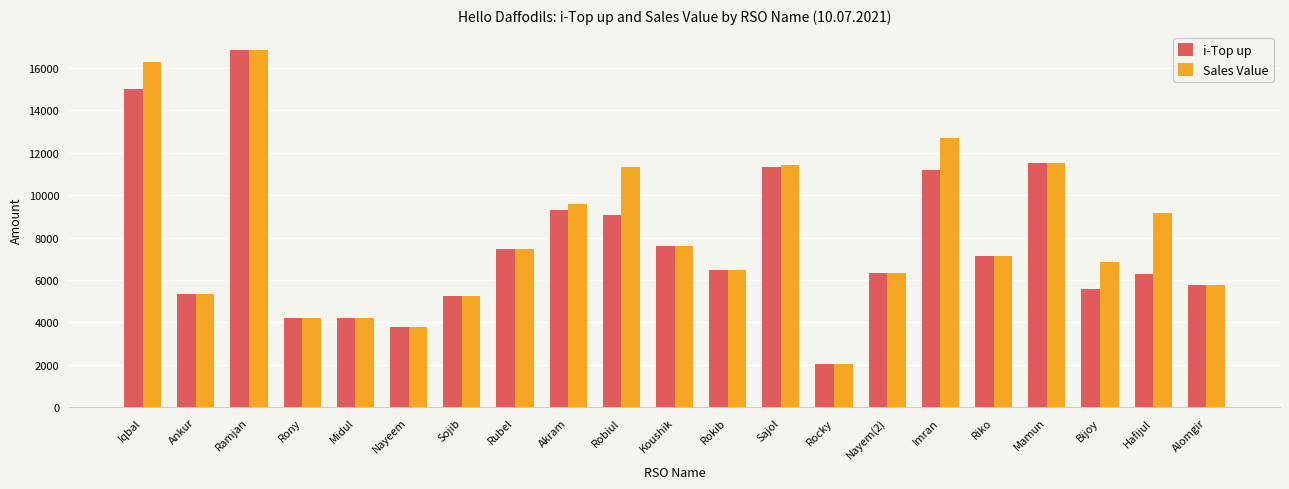

What is the difference between the Sales Value values at Midul and Riko?

2934